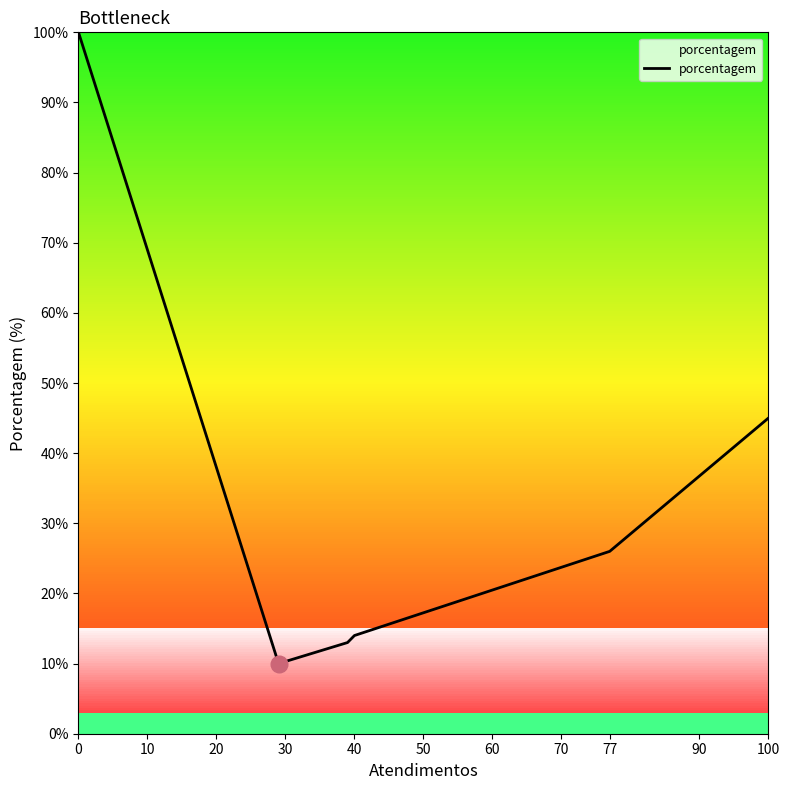

True or false: there are more than 1 points higher than both neighbors.

False